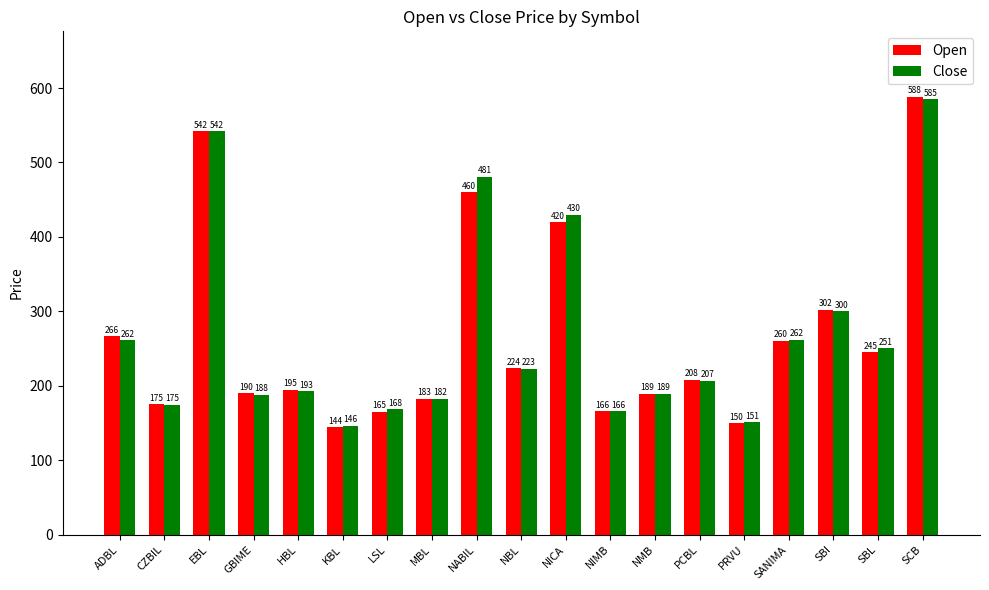

Between EBL and NICA, which series saw the biggest shift?

Open